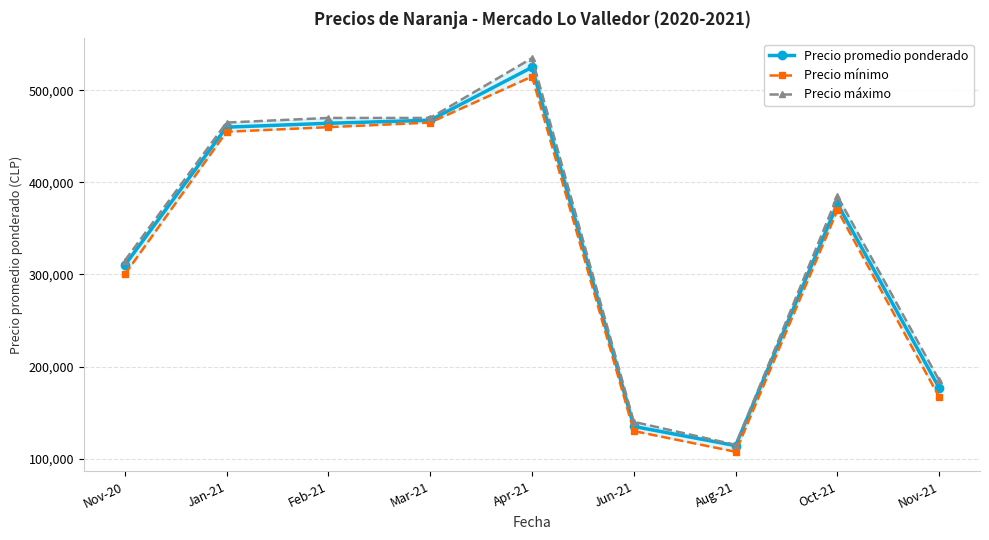

Count the number of categories in the chart.

9